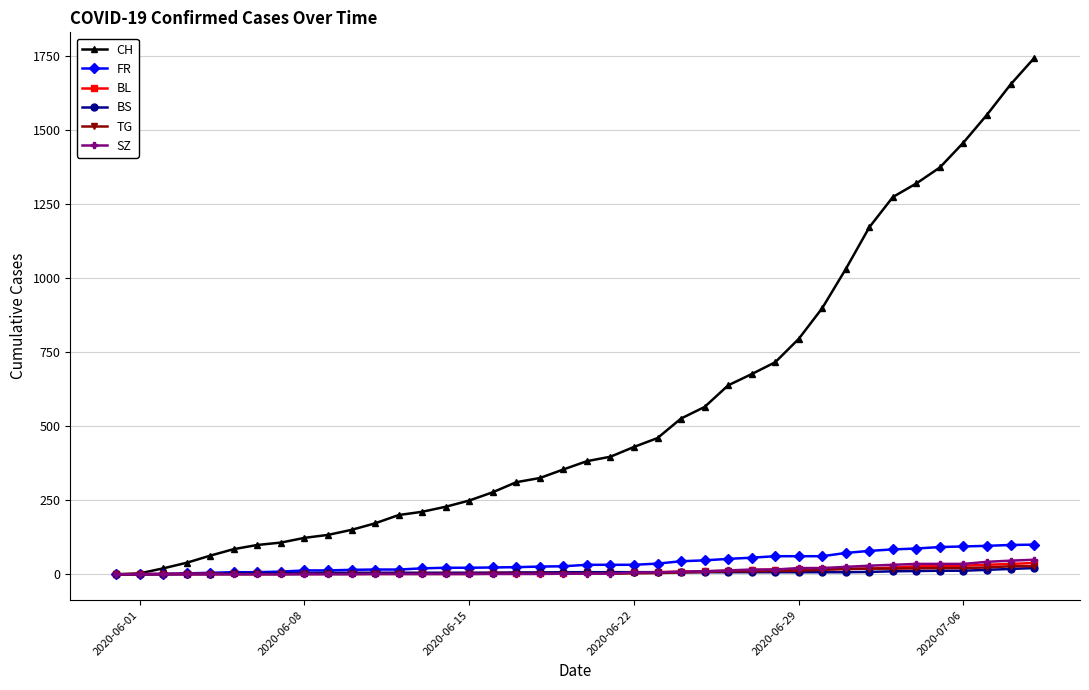

What is the highest value of the CH series?

1743